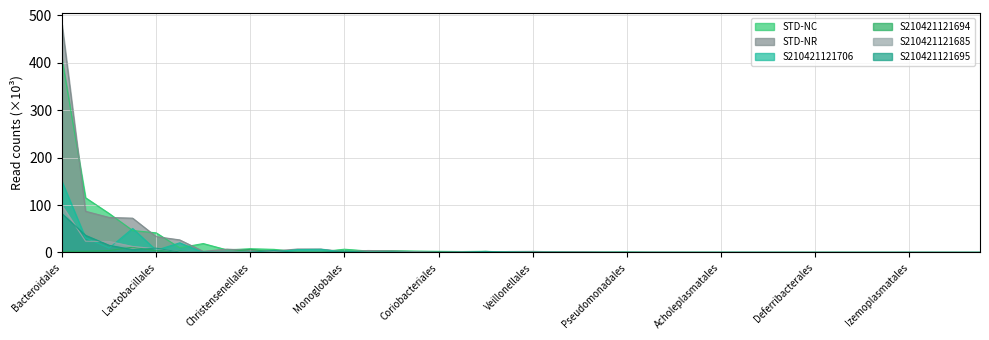

How many lines are shown in the chart?

6